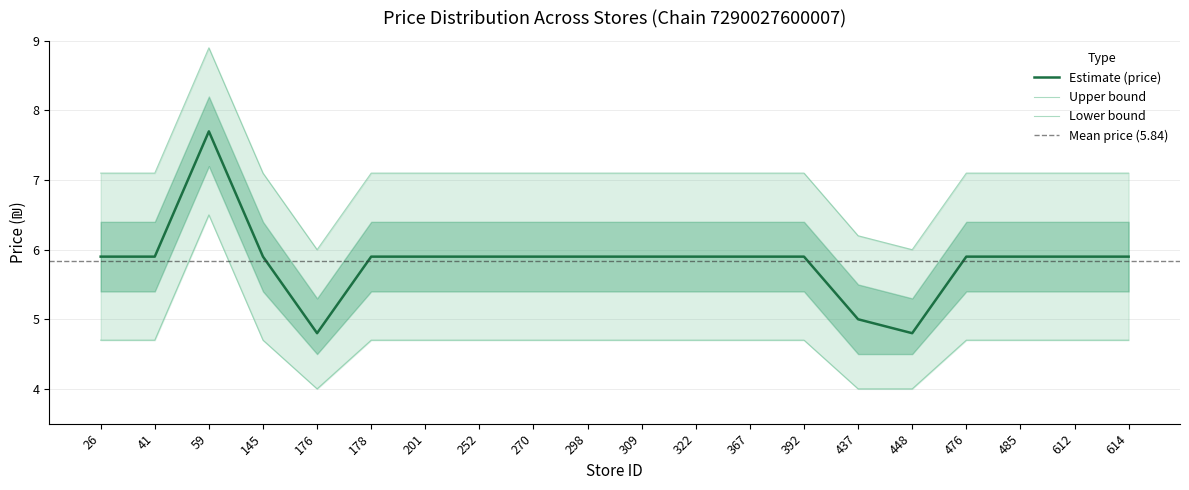

True or false: max_price and mean_price intersect in this chart.

False